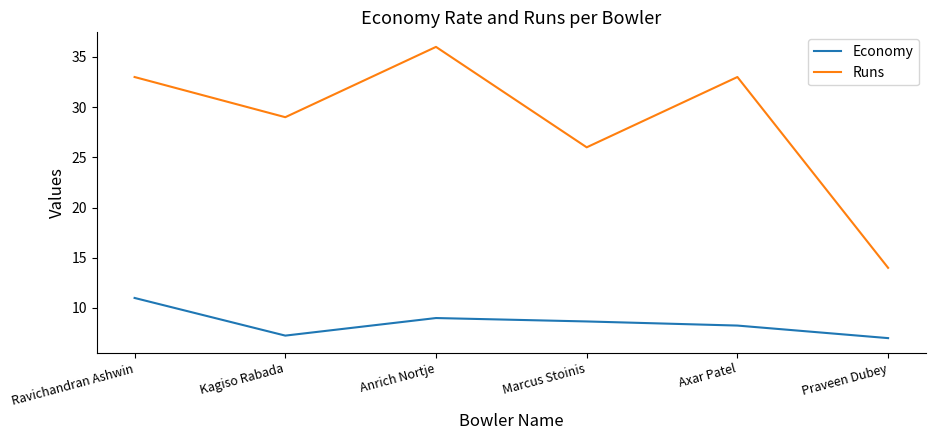

Is the value of Economy at Ravichandran Ashwin greater than the value of Runs at Marcus Stoinis?

No